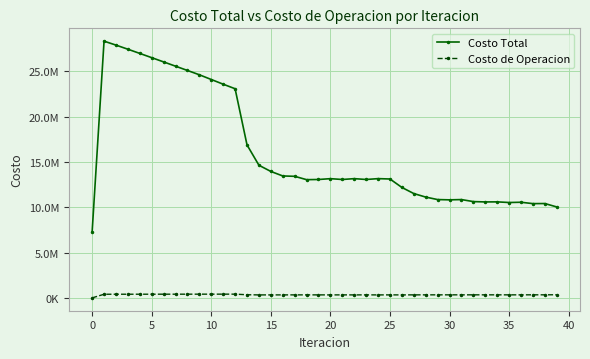

True or false: Costo de Operacion and Costo Total intersect in this chart.

False